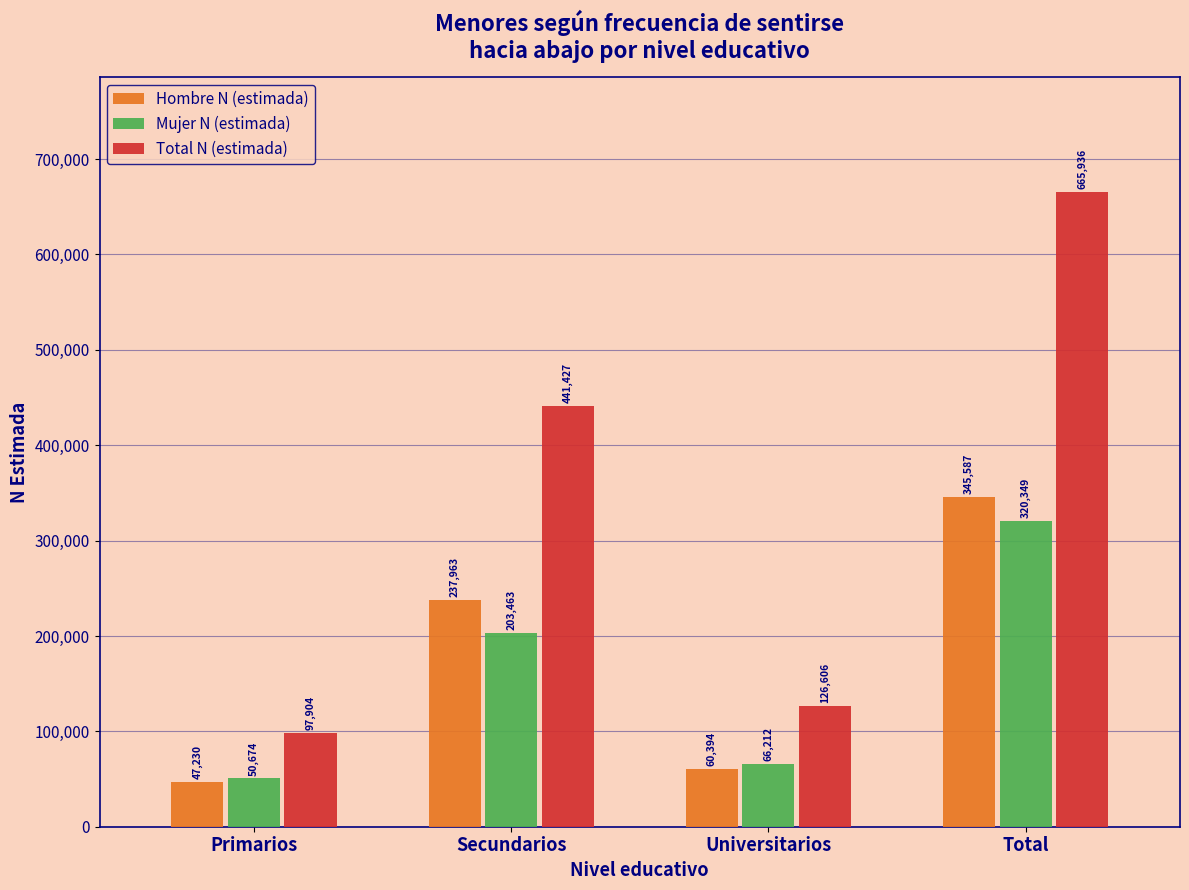

Reading right to left, what are all the values shown in this chart?

Hombre N (estimada): Total=345587	Universitarios=60394	Secundarios=237963	Primarios=47230
Mujer N (estimada): Total=320349	Universitarios=66212	Secundarios=203463	Primarios=50674
Total N (estimada): Total=665936	Universitarios=126606	Secundarios=441427	Primarios=97904